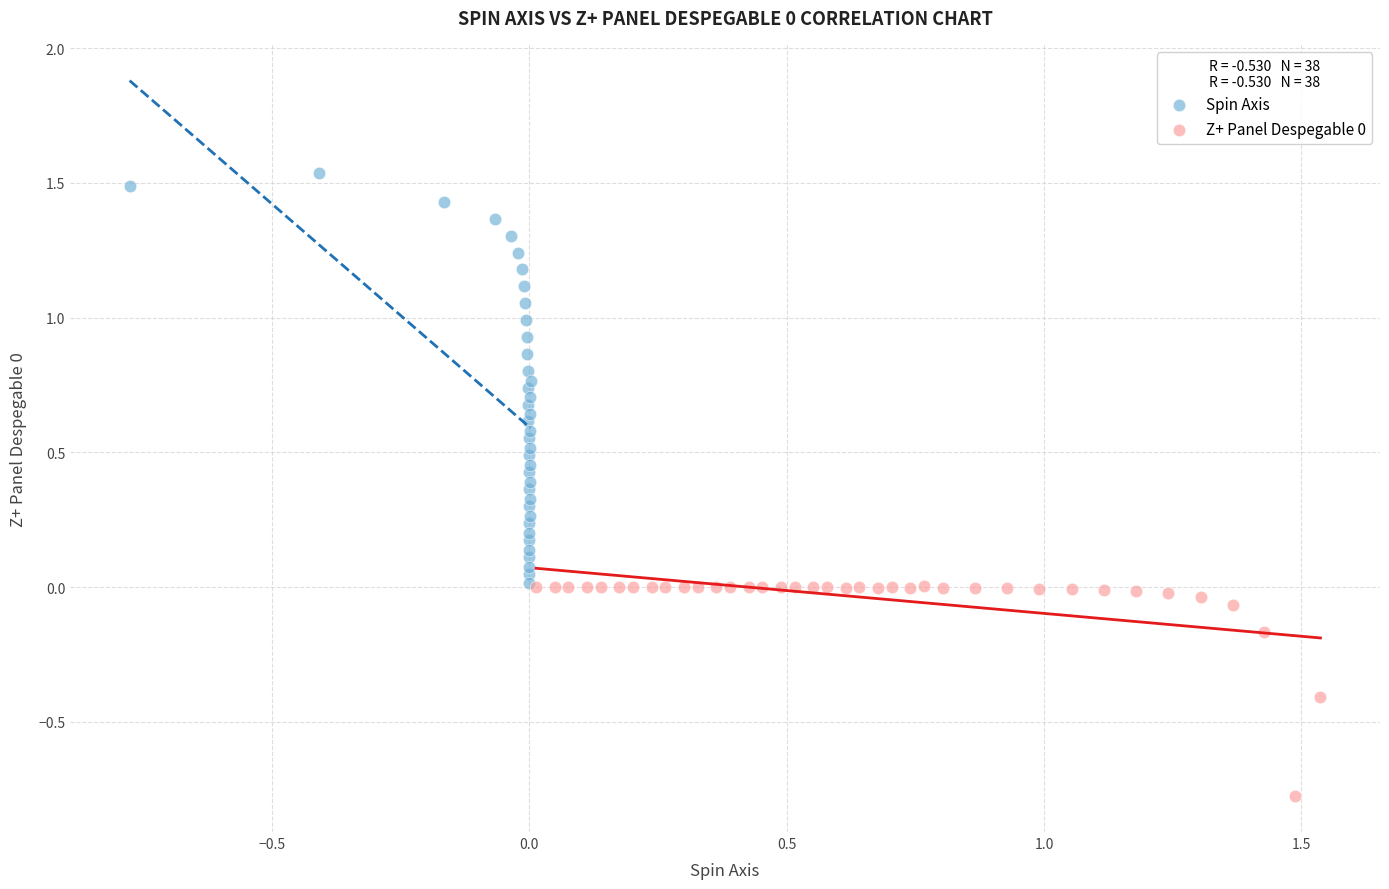

Which series reaches the maximum Y coordinate?

Spin Axis